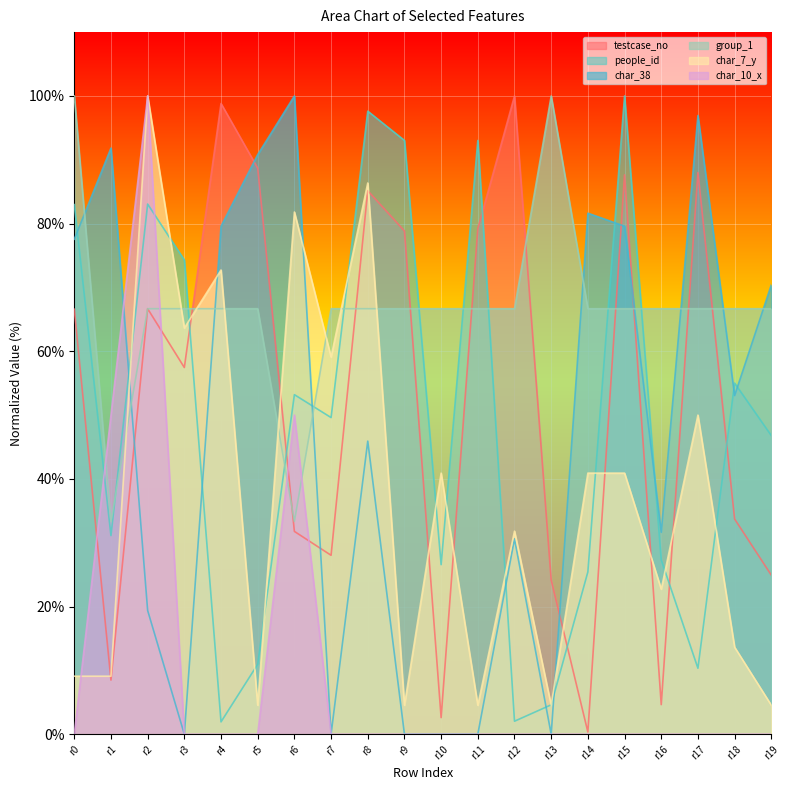

How many data points does each series have?

20